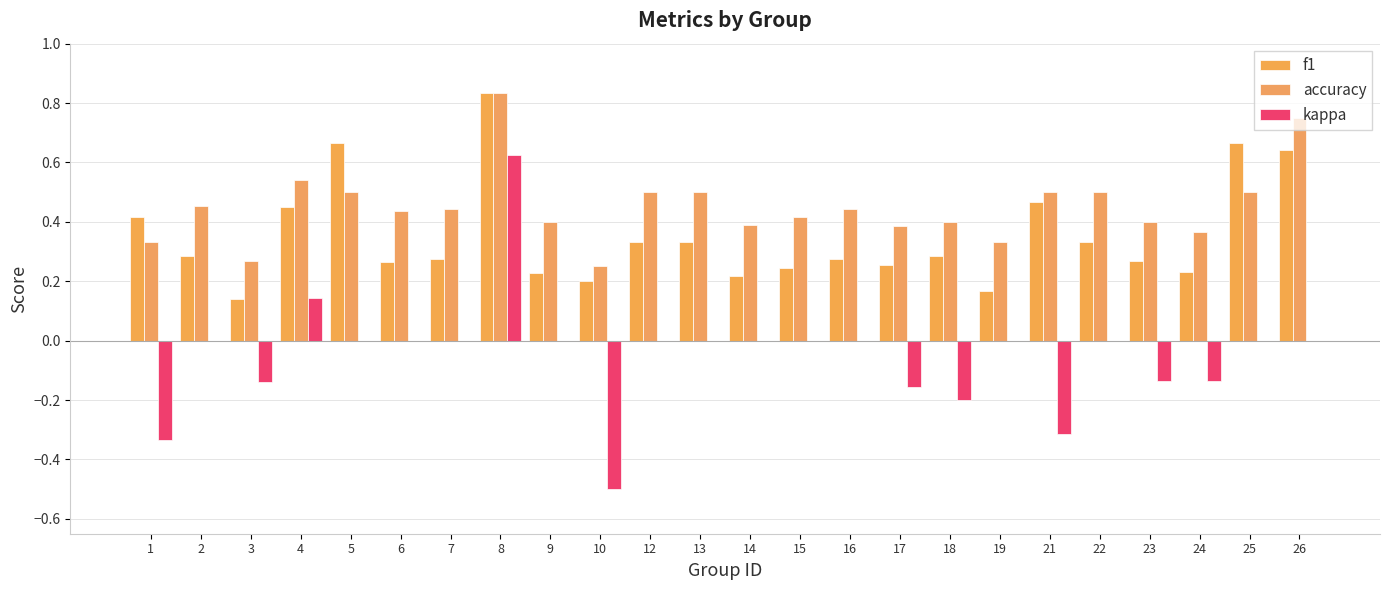

How many distinct data groups are displayed?

3